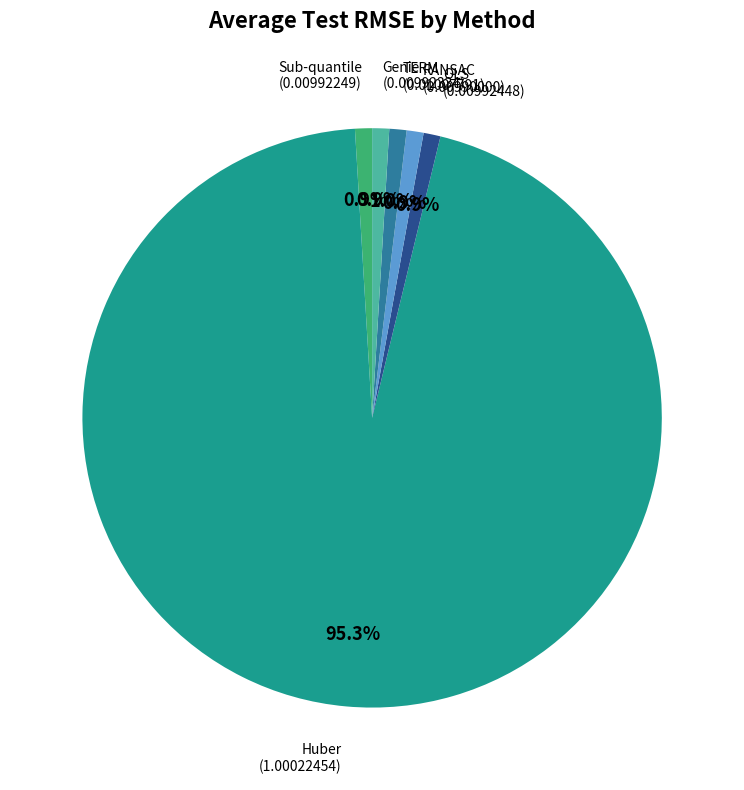

Is it true that Sub-quantile is 1% of the pie?

True